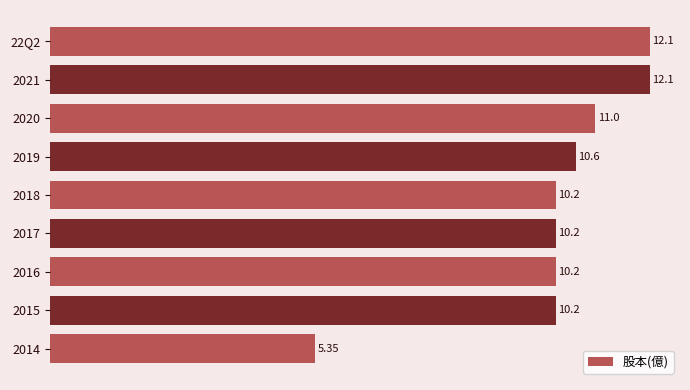

What is the difference between the values at 22Q2 and 2018?

1.9